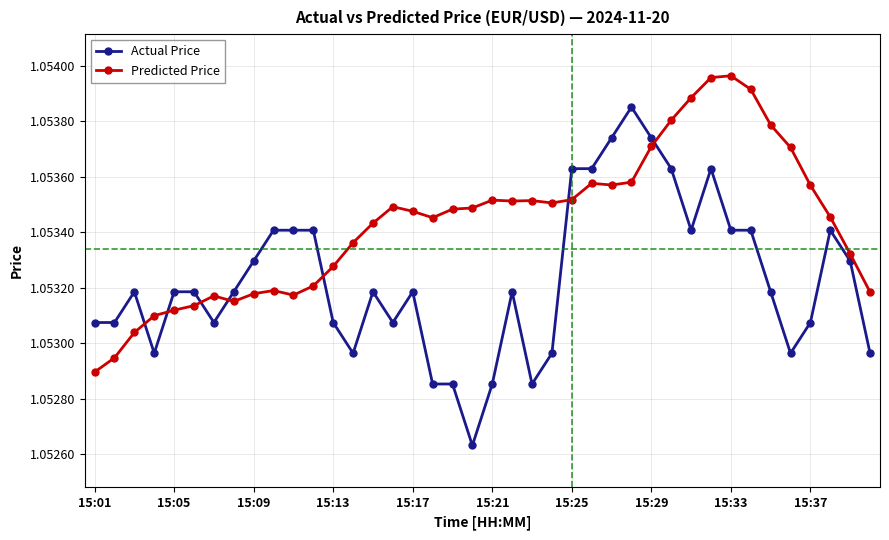

True or false: Actual Price and Predicted Price intersect in this chart.

True